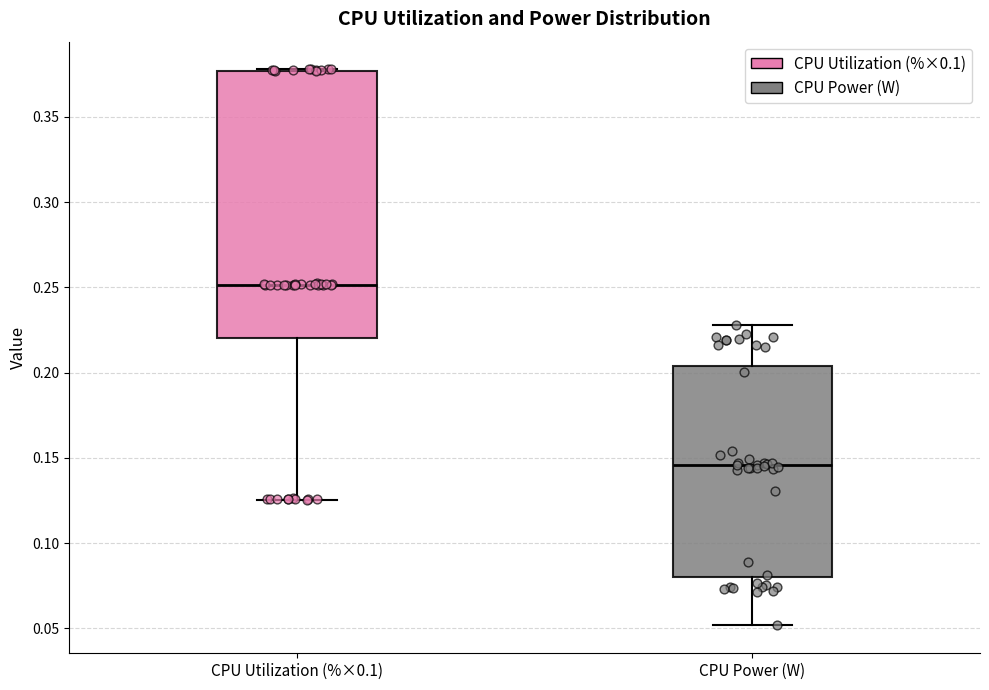

Where is the upper edge of the box for CPU Utilization (%×0.1) on the y-axis? The values are not printed on the chart, so give them approximately, as read against the axis.

0.375